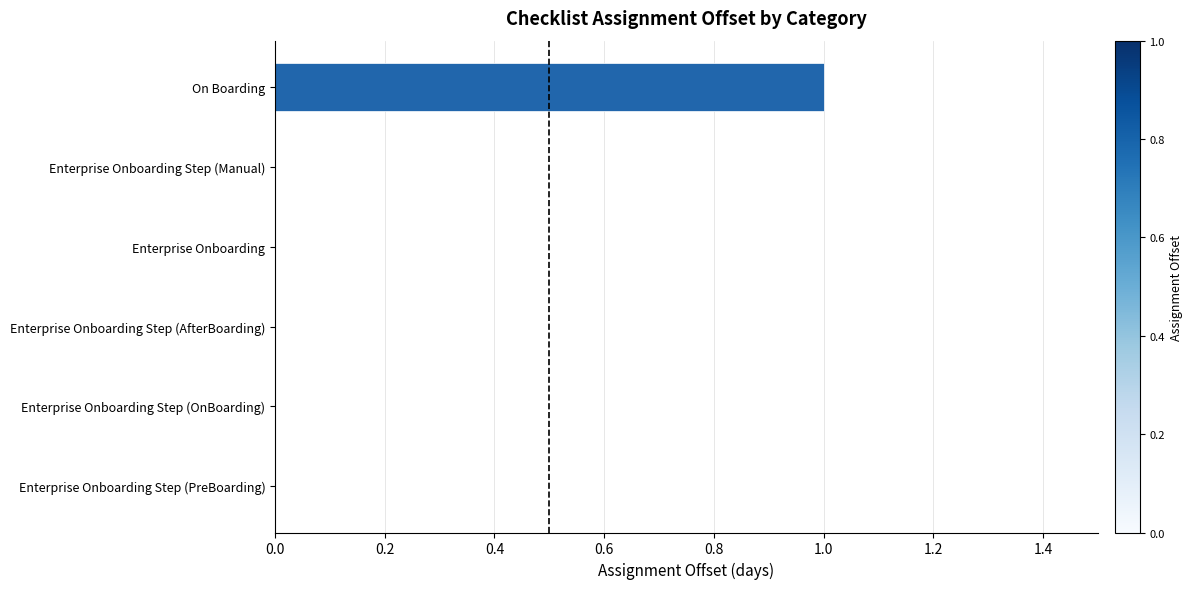

What is the change in value from Enterprise Onboarding to On Boarding?

+1